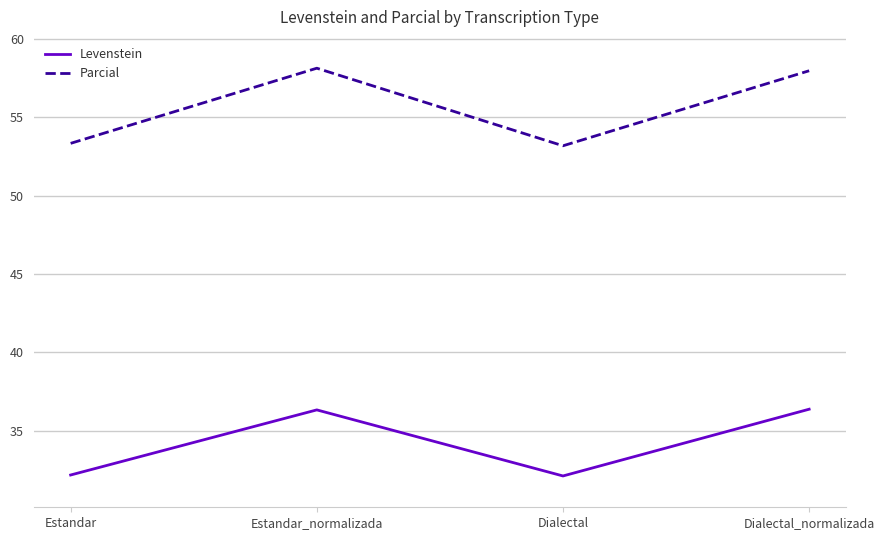

What is the difference between the highest and lowest values at Estandar?

21.2